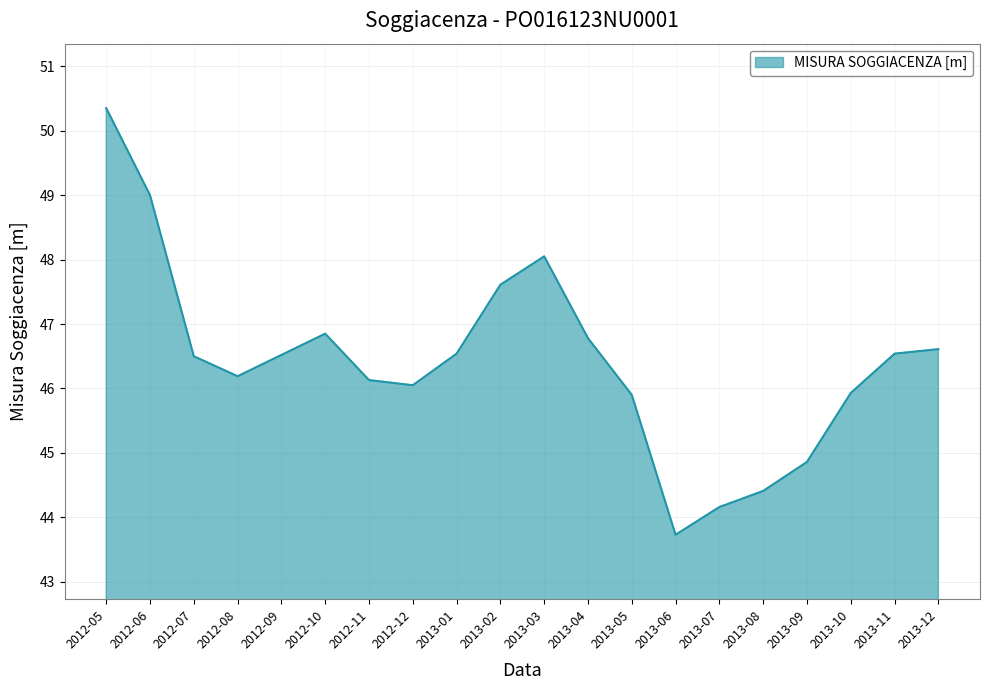

At which category does the data reach its first local peak?

2012-10